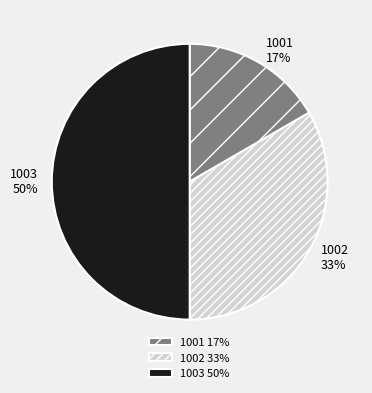

What is the smallest slice in the pie chart?

1001